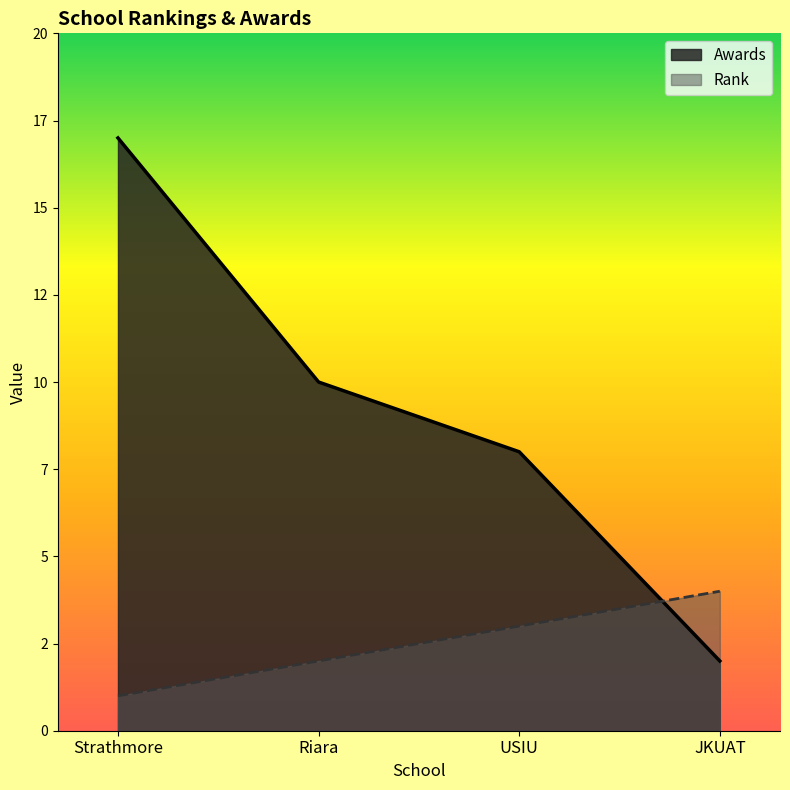

Which series has the largest total across all categories?

Awards